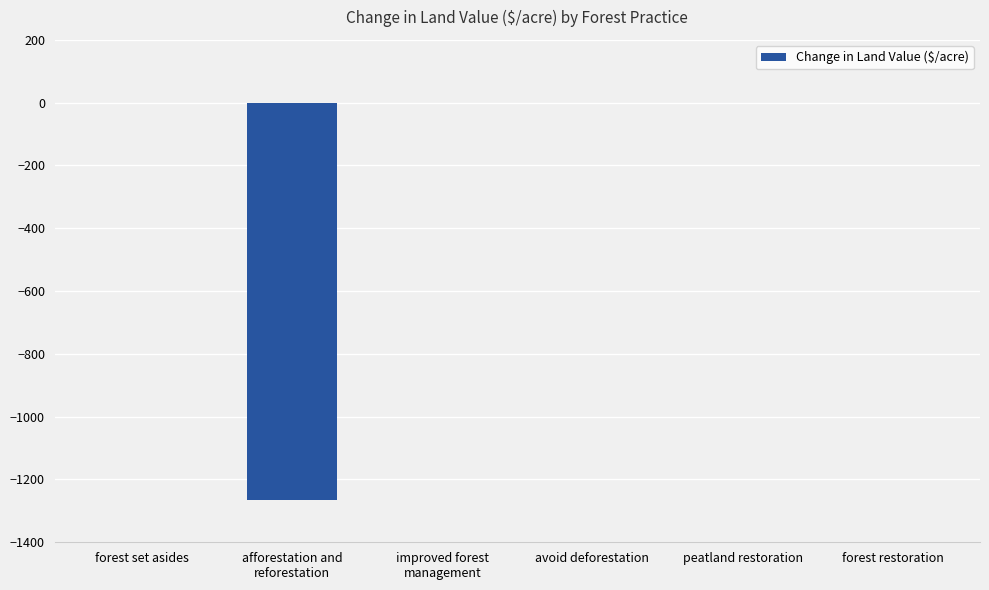

True or false: the data shows 760.8 at forest set asides.

False